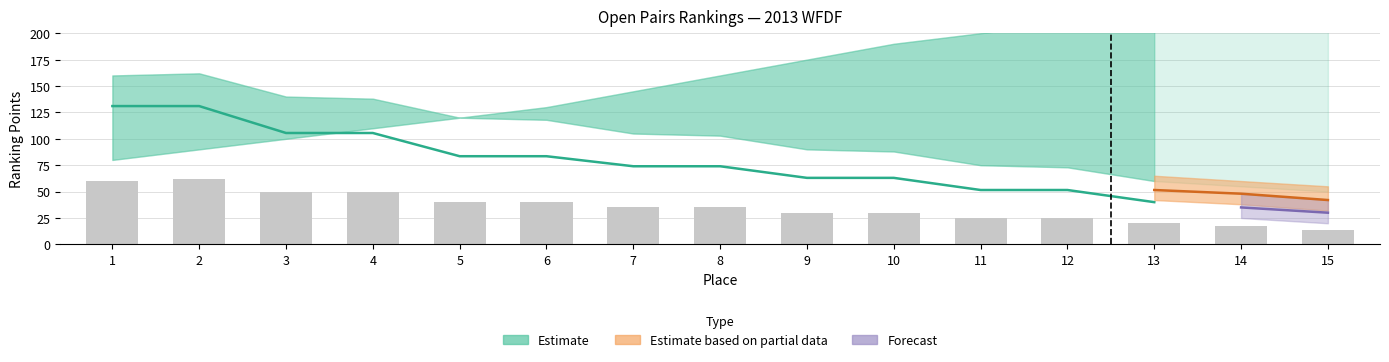

Are the bars grouped side by side (vs. stacked)?

No